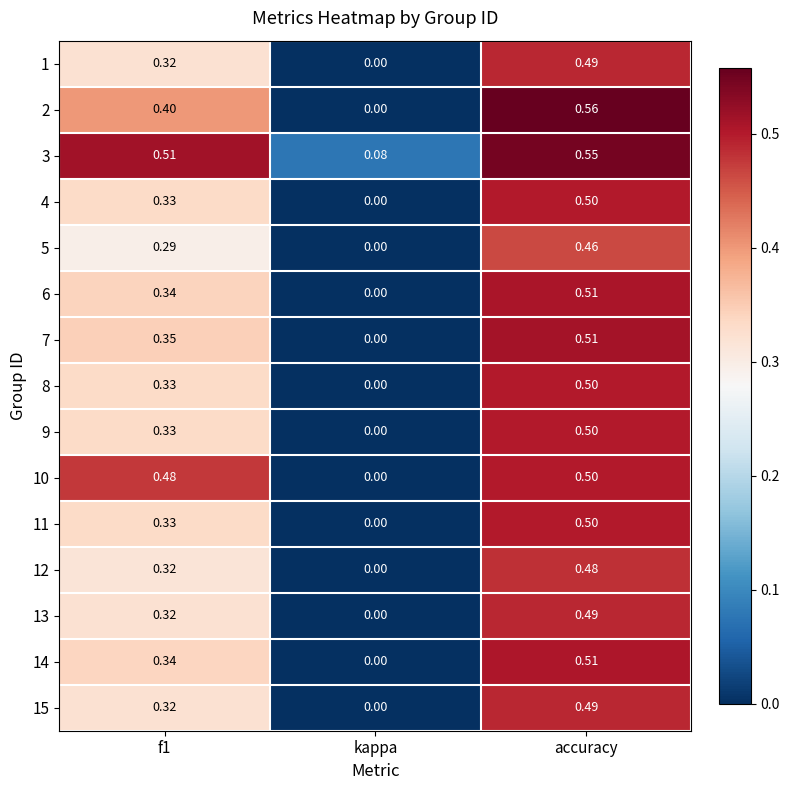

How many categories are shown in the chart?

3